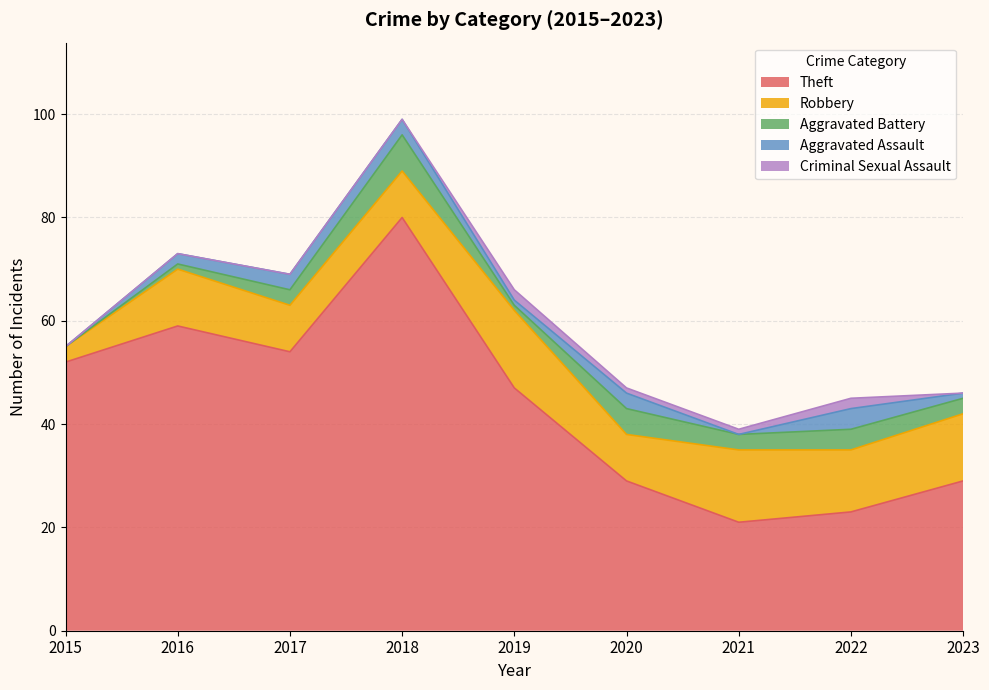

Reading left to right, what are all the values shown in this chart?

Theft: 52	59	54	80	47	29	21	23	29
Robbery: 3	11	9	9	15	9	14	12	13
Aggravated Battery: 0	1	3	7	1	5	3	4	3
Aggravated Assault: 0	2	3	3	1	3	0	4	1
Criminal Sexual Assault: 0	0	0	0	2	1	1	2	0